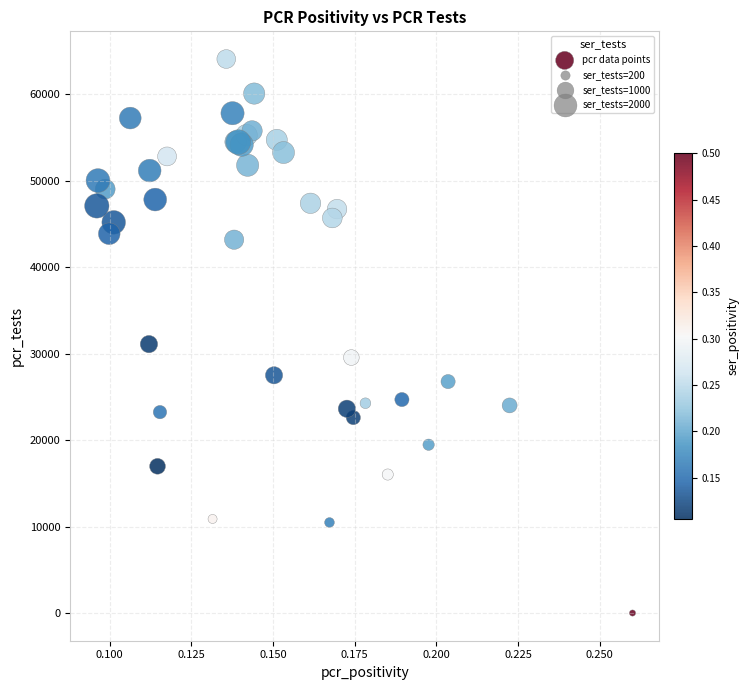

What Y value in the scatter plot is closest to 32062?

31128